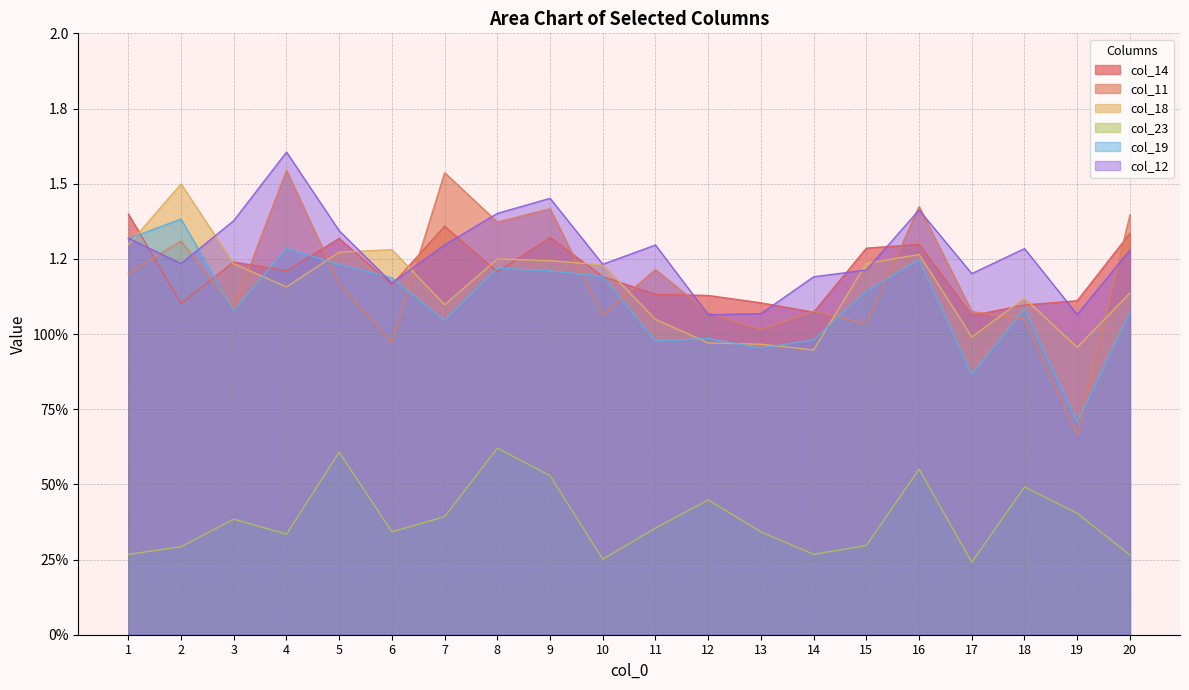

At which label is col_23 closest to 0?

17